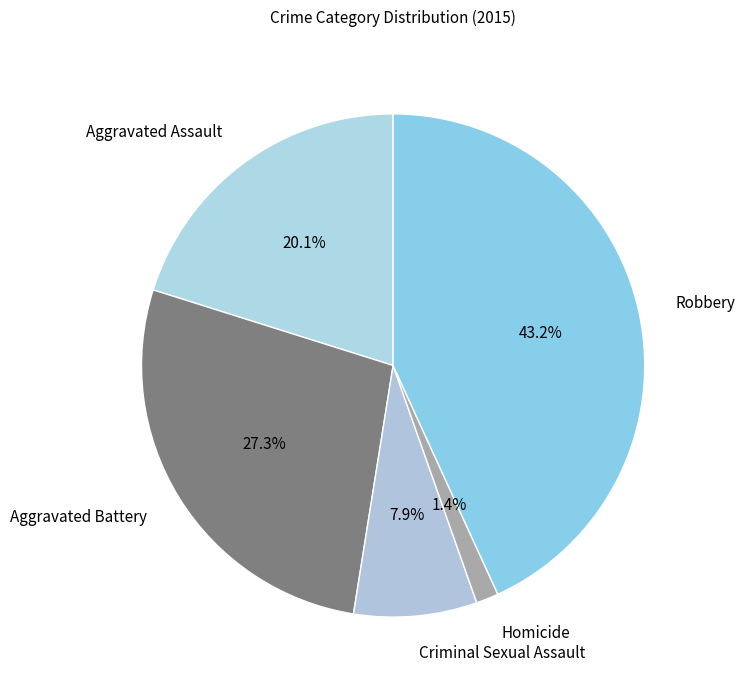

What percentage is the Aggravated Battery slice, to the nearest percent?

27%